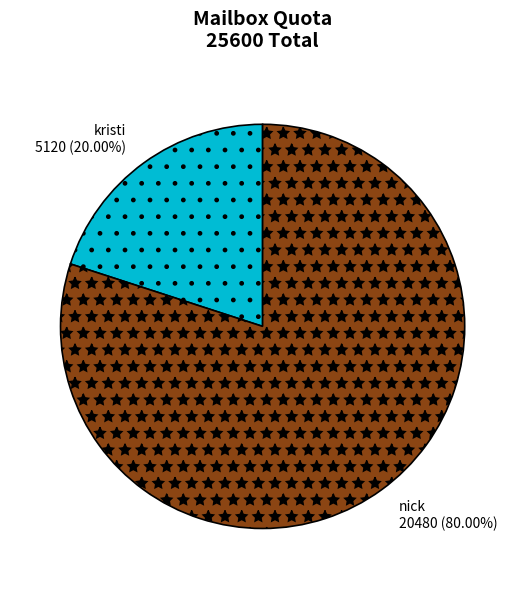

To the nearest percent, what portion does nick represent?

80%